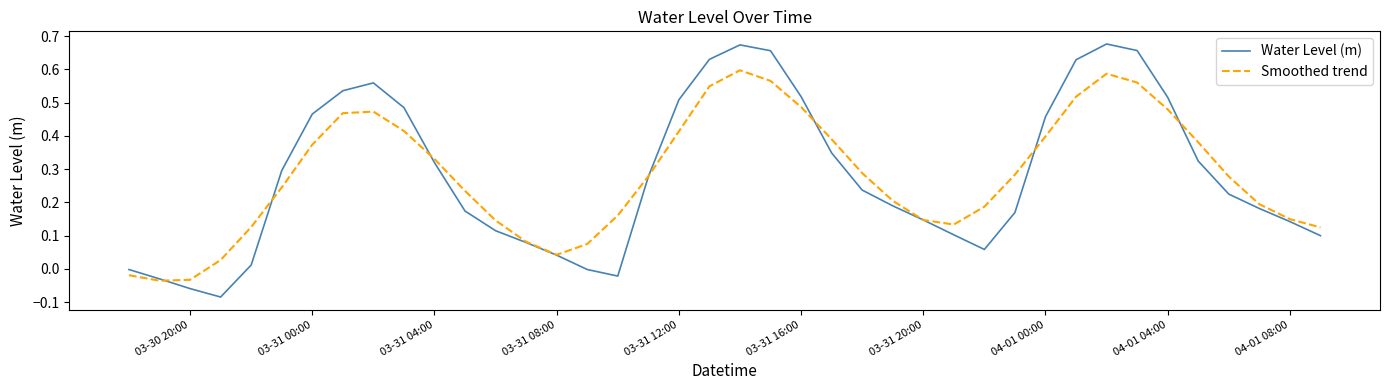

List the series in order of their peak value, lowest first.

Smoothed trend, Water Level (m)